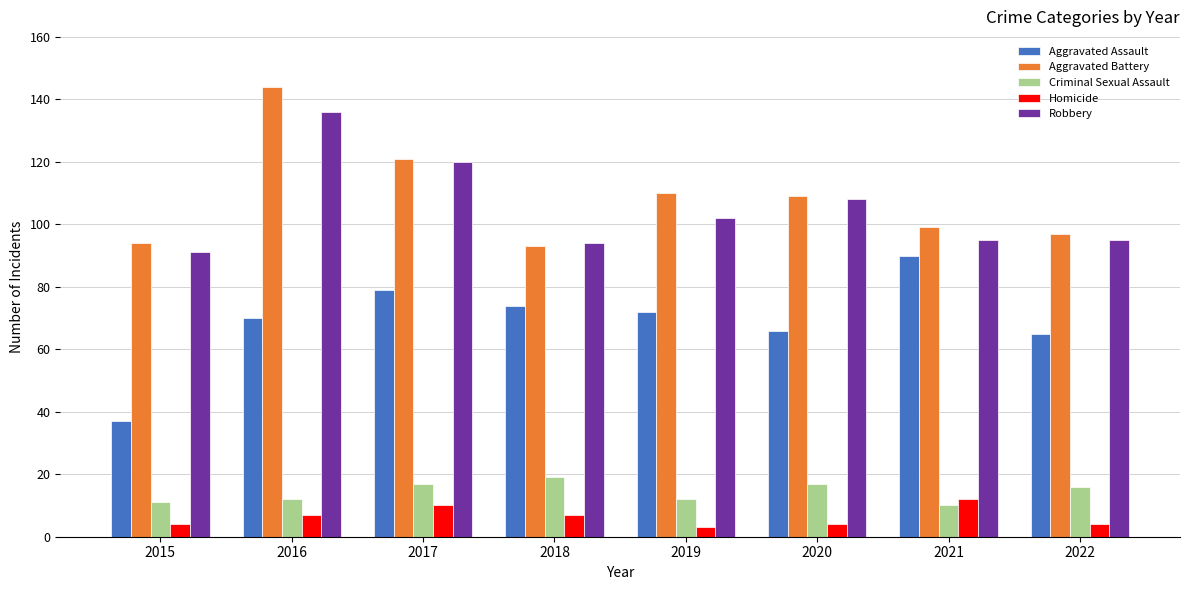

What is the difference between the maximum and second lowest values in the Aggravated Assault series?

25